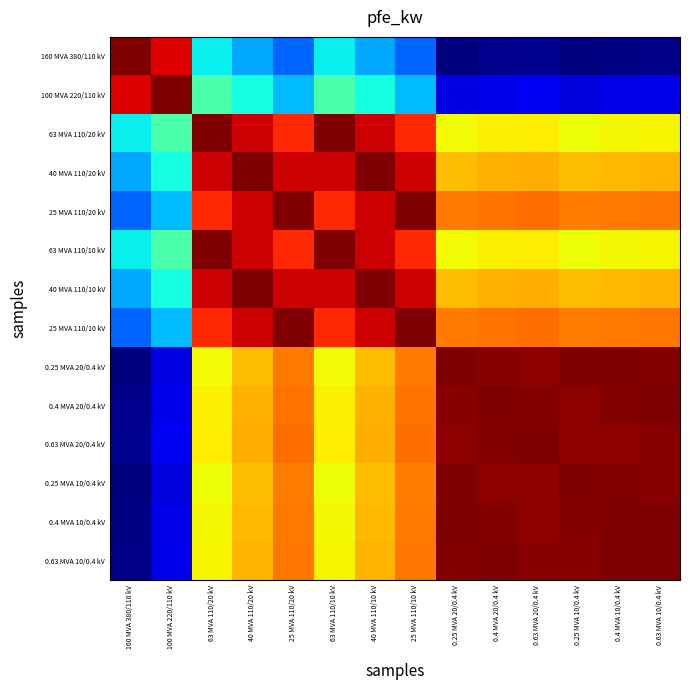

Reading right to left, extract all data points from this chart.

160 MVA 380/110 kV: 0.63 MVA 10/0.4 kV=0.0	0.4 MVA 10/0.4 kV=0.0	0.25 MVA 10/0.4 kV=0.0	0.63 MVA 20/0.4 kV=0.0	0.4 MVA 20/0.4 kV=0.0	0.25 MVA 20/0.4 kV=0.0	25 MVA 110/10 kV=0.2	40 MVA 110/10 kV=0.3	63 MVA 110/10 kV=0.4	25 MVA 110/20 kV=0.2	40 MVA 110/20 kV=0.3	63 MVA 110/20 kV=0.4	100 MVA 220/110 kV=0.9	160 MVA 380/110 kV=1.0
100 MVA 220/110 kV: 0.63 MVA 10/0.4 kV=0.1	0.4 MVA 10/0.4 kV=0.1	0.25 MVA 10/0.4 kV=0.1	0.63 MVA 20/0.4 kV=0.1	0.4 MVA 20/0.4 kV=0.1	0.25 MVA 20/0.4 kV=0.1	25 MVA 110/10 kV=0.3	40 MVA 110/10 kV=0.4	63 MVA 110/10 kV=0.4	25 MVA 110/20 kV=0.3	40 MVA 110/20 kV=0.4	63 MVA 110/20 kV=0.4	100 MVA 220/110 kV=1.0	160 MVA 380/110 kV=0.9
63 MVA 110/20 kV: 0.63 MVA 10/0.4 kV=0.6	0.4 MVA 10/0.4 kV=0.6	0.25 MVA 10/0.4 kV=0.6	0.63 MVA 20/0.4 kV=0.7	0.4 MVA 20/0.4 kV=0.7	0.25 MVA 20/0.4 kV=0.6	25 MVA 110/10 kV=0.9	40 MVA 110/10 kV=0.9	63 MVA 110/10 kV=1.0	25 MVA 110/20 kV=0.9	40 MVA 110/20 kV=0.9	63 MVA 110/20 kV=1.0	100 MVA 220/110 kV=0.4	160 MVA 380/110 kV=0.4
40 MVA 110/20 kV: 0.63 MVA 10/0.4 kV=0.7	0.4 MVA 10/0.4 kV=0.7	0.25 MVA 10/0.4 kV=0.7	0.63 MVA 20/0.4 kV=0.7	0.4 MVA 20/0.4 kV=0.7	0.25 MVA 20/0.4 kV=0.7	25 MVA 110/10 kV=0.9	40 MVA 110/10 kV=1.0	63 MVA 110/10 kV=0.9	25 MVA 110/20 kV=0.9	40 MVA 110/20 kV=1.0	63 MVA 110/20 kV=0.9	100 MVA 220/110 kV=0.4	160 MVA 380/110 kV=0.3
25 MVA 110/20 kV: 0.63 MVA 10/0.4 kV=0.8	0.4 MVA 10/0.4 kV=0.8	0.25 MVA 10/0.4 kV=0.8	0.63 MVA 20/0.4 kV=0.8	0.4 MVA 20/0.4 kV=0.8	0.25 MVA 20/0.4 kV=0.8	25 MVA 110/10 kV=1.0	40 MVA 110/10 kV=0.9	63 MVA 110/10 kV=0.9	25 MVA 110/20 kV=1.0	40 MVA 110/20 kV=0.9	63 MVA 110/20 kV=0.9	100 MVA 220/110 kV=0.3	160 MVA 380/110 kV=0.2
63 MVA 110/10 kV: 0.63 MVA 10/0.4 kV=0.6	0.4 MVA 10/0.4 kV=0.6	0.25 MVA 10/0.4 kV=0.6	0.63 MVA 20/0.4 kV=0.7	0.4 MVA 20/0.4 kV=0.7	0.25 MVA 20/0.4 kV=0.6	25 MVA 110/10 kV=0.9	40 MVA 110/10 kV=0.9	63 MVA 110/10 kV=1.0	25 MVA 110/20 kV=0.9	40 MVA 110/20 kV=0.9	63 MVA 110/20 kV=1.0	100 MVA 220/110 kV=0.4	160 MVA 380/110 kV=0.4
40 MVA 110/10 kV: 0.63 MVA 10/0.4 kV=0.7	0.4 MVA 10/0.4 kV=0.7	0.25 MVA 10/0.4 kV=0.7	0.63 MVA 20/0.4 kV=0.7	0.4 MVA 20/0.4 kV=0.7	0.25 MVA 20/0.4 kV=0.7	25 MVA 110/10 kV=0.9	40 MVA 110/10 kV=1.0	63 MVA 110/10 kV=0.9	25 MVA 110/20 kV=0.9	40 MVA 110/20 kV=1.0	63 MVA 110/20 kV=0.9	100 MVA 220/110 kV=0.4	160 MVA 380/110 kV=0.3
25 MVA 110/10 kV: 0.63 MVA 10/0.4 kV=0.8	0.4 MVA 10/0.4 kV=0.8	0.25 MVA 10/0.4 kV=0.8	0.63 MVA 20/0.4 kV=0.8	0.4 MVA 20/0.4 kV=0.8	0.25 MVA 20/0.4 kV=0.8	25 MVA 110/10 kV=1.0	40 MVA 110/10 kV=0.9	63 MVA 110/10 kV=0.9	25 MVA 110/20 kV=1.0	40 MVA 110/20 kV=0.9	63 MVA 110/20 kV=0.9	100 MVA 220/110 kV=0.3	160 MVA 380/110 kV=0.2
0.25 MVA 20/0.4 kV: 0.63 MVA 10/0.4 kV=1.0	0.4 MVA 10/0.4 kV=1.0	0.25 MVA 10/0.4 kV=1.0	0.63 MVA 20/0.4 kV=1.0	0.4 MVA 20/0.4 kV=1.0	0.25 MVA 20/0.4 kV=1.0	25 MVA 110/10 kV=0.8	40 MVA 110/10 kV=0.7	63 MVA 110/10 kV=0.6	25 MVA 110/20 kV=0.8	40 MVA 110/20 kV=0.7	63 MVA 110/20 kV=0.6	100 MVA 220/110 kV=0.1	160 MVA 380/110 kV=0.0
0.4 MVA 20/0.4 kV: 0.63 MVA 10/0.4 kV=1.0	0.4 MVA 10/0.4 kV=1.0	0.25 MVA 10/0.4 kV=1.0	0.63 MVA 20/0.4 kV=1.0	0.4 MVA 20/0.4 kV=1.0	0.25 MVA 20/0.4 kV=1.0	25 MVA 110/10 kV=0.8	40 MVA 110/10 kV=0.7	63 MVA 110/10 kV=0.7	25 MVA 110/20 kV=0.8	40 MVA 110/20 kV=0.7	63 MVA 110/20 kV=0.7	100 MVA 220/110 kV=0.1	160 MVA 380/110 kV=0.0
0.63 MVA 20/0.4 kV: 0.63 MVA 10/0.4 kV=1.0	0.4 MVA 10/0.4 kV=1.0	0.25 MVA 10/0.4 kV=1.0	0.63 MVA 20/0.4 kV=1.0	0.4 MVA 20/0.4 kV=1.0	0.25 MVA 20/0.4 kV=1.0	25 MVA 110/10 kV=0.8	40 MVA 110/10 kV=0.7	63 MVA 110/10 kV=0.7	25 MVA 110/20 kV=0.8	40 MVA 110/20 kV=0.7	63 MVA 110/20 kV=0.7	100 MVA 220/110 kV=0.1	160 MVA 380/110 kV=0.0
0.25 MVA 10/0.4 kV: 0.63 MVA 10/0.4 kV=1.0	0.4 MVA 10/0.4 kV=1.0	0.25 MVA 10/0.4 kV=1.0	0.63 MVA 20/0.4 kV=1.0	0.4 MVA 20/0.4 kV=1.0	0.25 MVA 20/0.4 kV=1.0	25 MVA 110/10 kV=0.8	40 MVA 110/10 kV=0.7	63 MVA 110/10 kV=0.6	25 MVA 110/20 kV=0.8	40 MVA 110/20 kV=0.7	63 MVA 110/20 kV=0.6	100 MVA 220/110 kV=0.1	160 MVA 380/110 kV=0.0
0.4 MVA 10/0.4 kV: 0.63 MVA 10/0.4 kV=1.0	0.4 MVA 10/0.4 kV=1.0	0.25 MVA 10/0.4 kV=1.0	0.63 MVA 20/0.4 kV=1.0	0.4 MVA 20/0.4 kV=1.0	0.25 MVA 20/0.4 kV=1.0	25 MVA 110/10 kV=0.8	40 MVA 110/10 kV=0.7	63 MVA 110/10 kV=0.6	25 MVA 110/20 kV=0.8	40 MVA 110/20 kV=0.7	63 MVA 110/20 kV=0.6	100 MVA 220/110 kV=0.1	160 MVA 380/110 kV=0.0
0.63 MVA 10/0.4 kV: 0.63 MVA 10/0.4 kV=1.0	0.4 MVA 10/0.4 kV=1.0	0.25 MVA 10/0.4 kV=1.0	0.63 MVA 20/0.4 kV=1.0	0.4 MVA 20/0.4 kV=1.0	0.25 MVA 20/0.4 kV=1.0	25 MVA 110/10 kV=0.8	40 MVA 110/10 kV=0.7	63 MVA 110/10 kV=0.6	25 MVA 110/20 kV=0.8	40 MVA 110/20 kV=0.7	63 MVA 110/20 kV=0.6	100 MVA 220/110 kV=0.1	160 MVA 380/110 kV=0.0